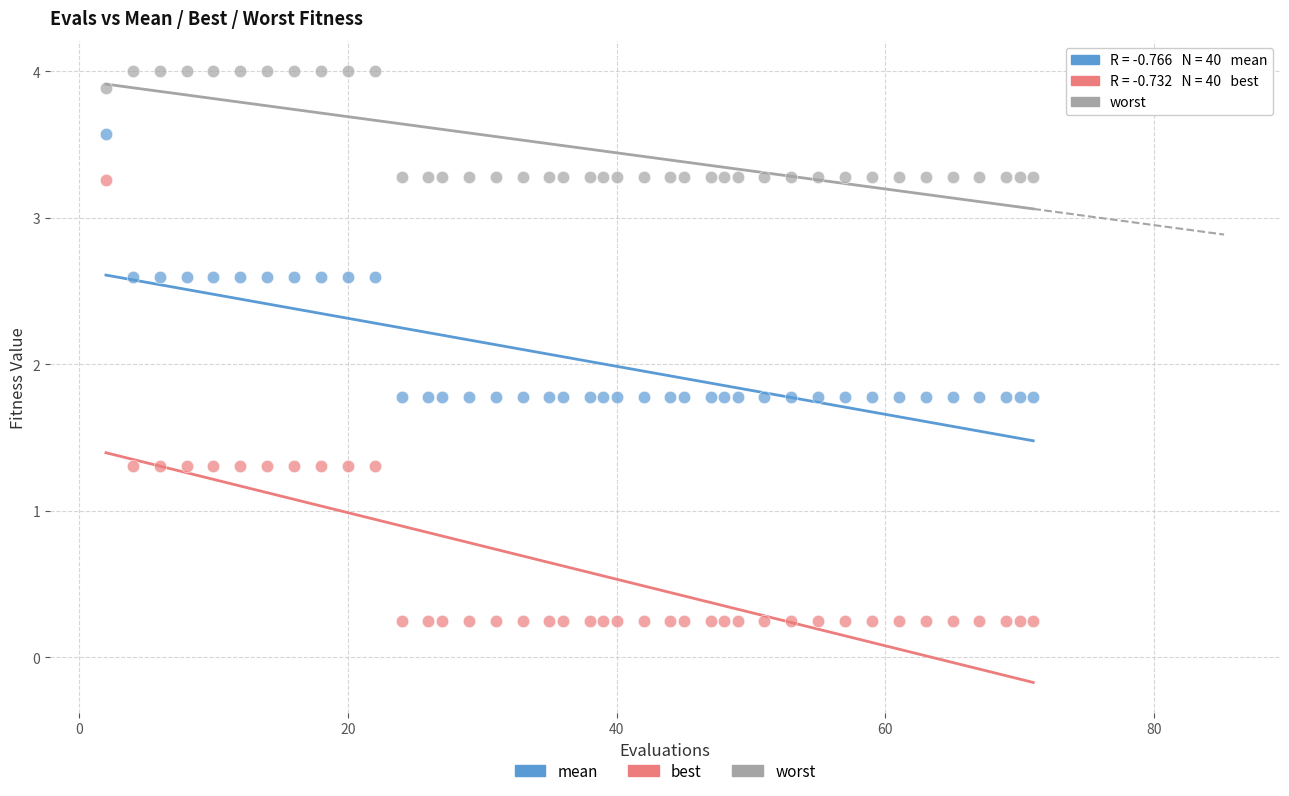

Across all data points, what is the range of Y values (max minus min)?

3.8